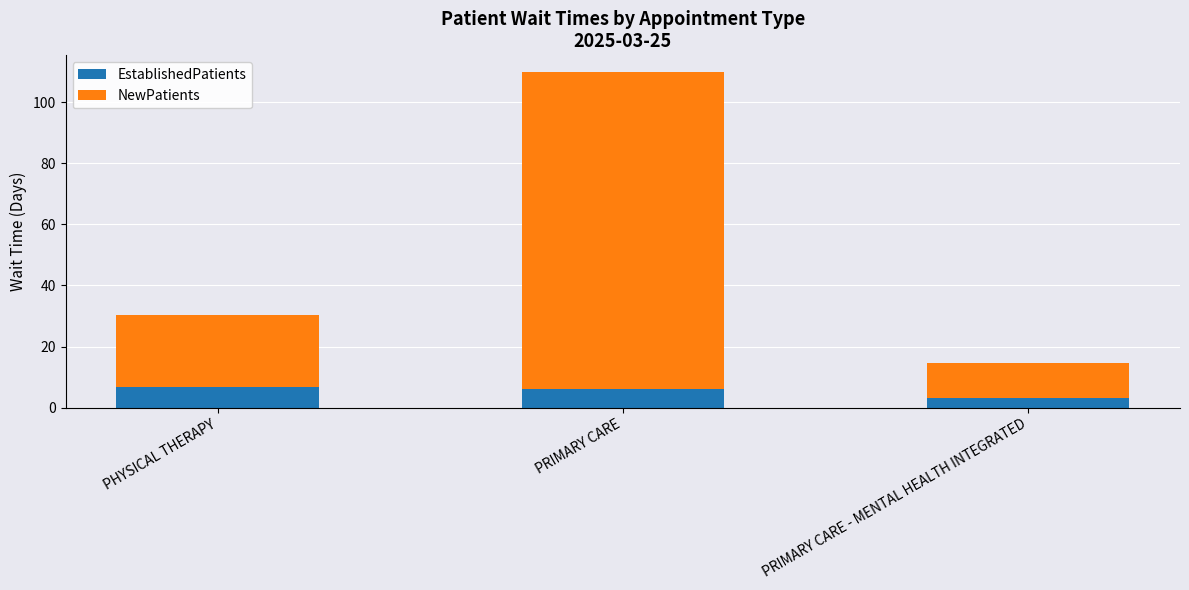

What is the highest value of the EstablishedPatients series?

6.6